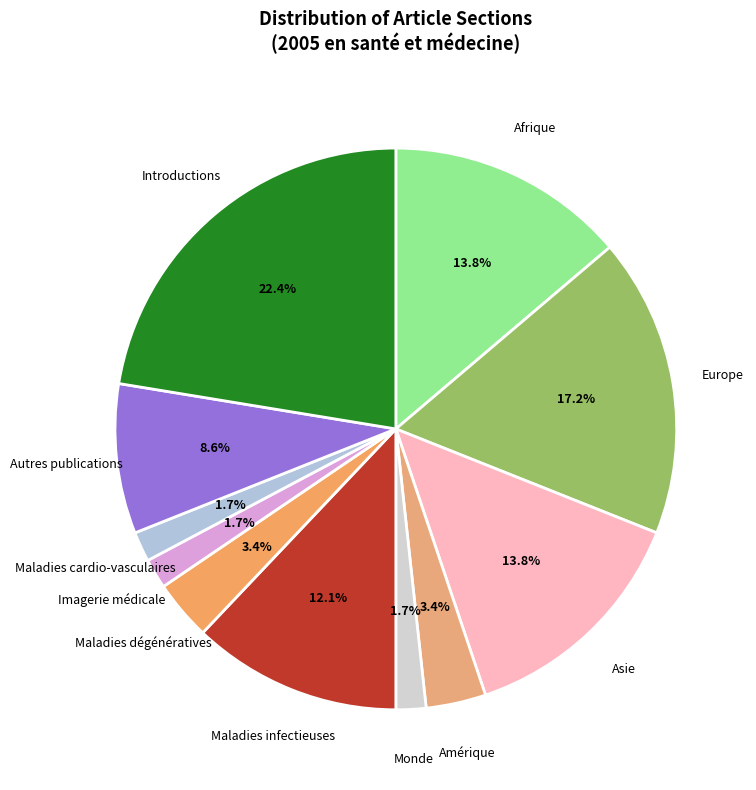

Which category has the biggest portion of the pie?

Introductions